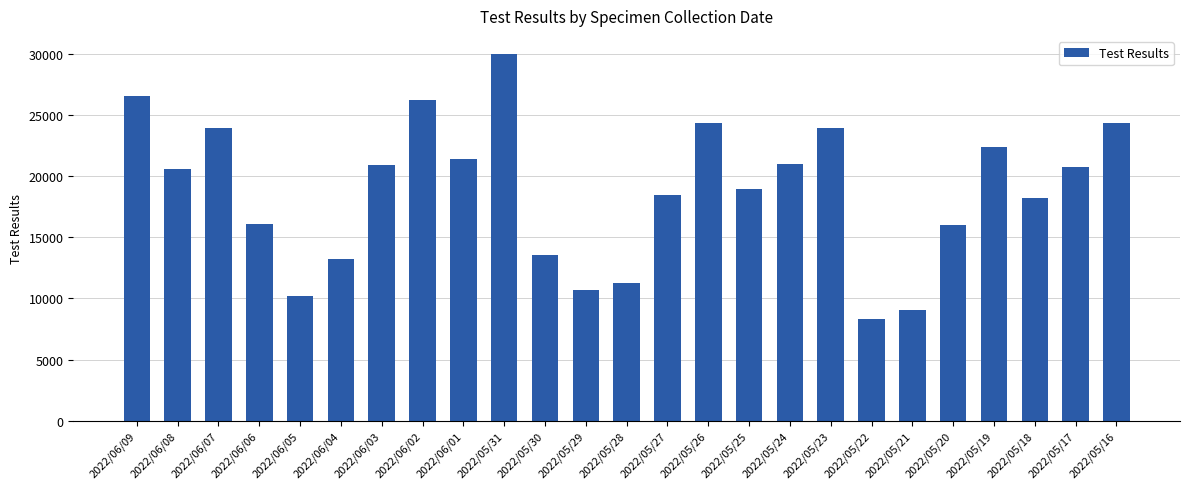

What is the label of the 4th bar from the left?

2022/06/06